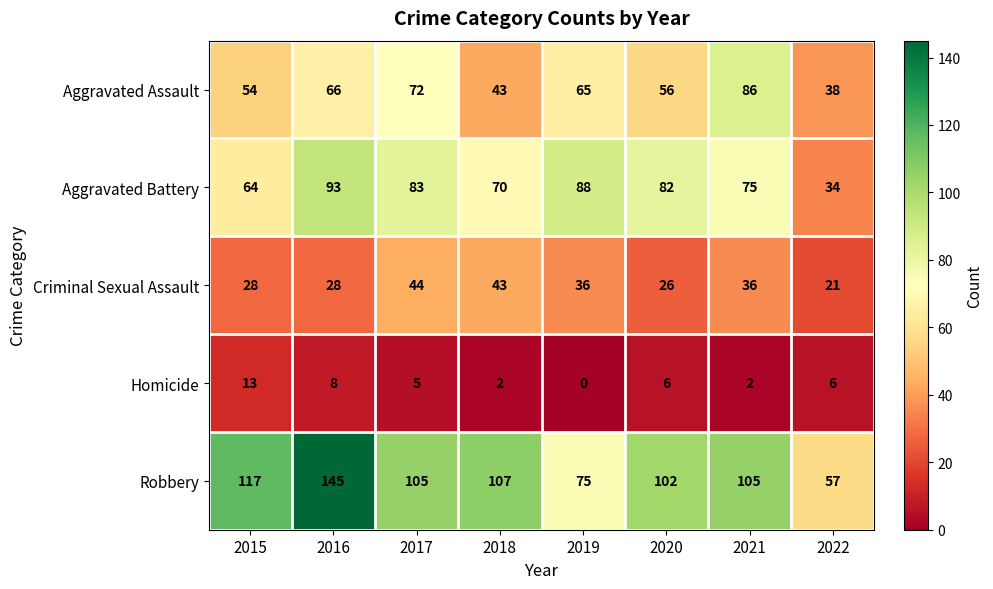

At 2017, list the series in order from largest to smallest.

Robbery, Aggravated Battery, Aggravated Assault, Criminal Sexual Assault, Homicide